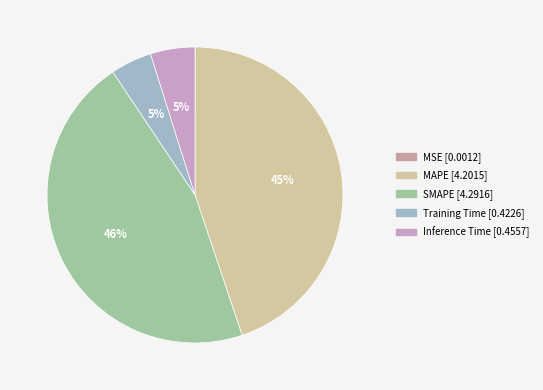

To the nearest percent, what is the average slice percentage?

20%